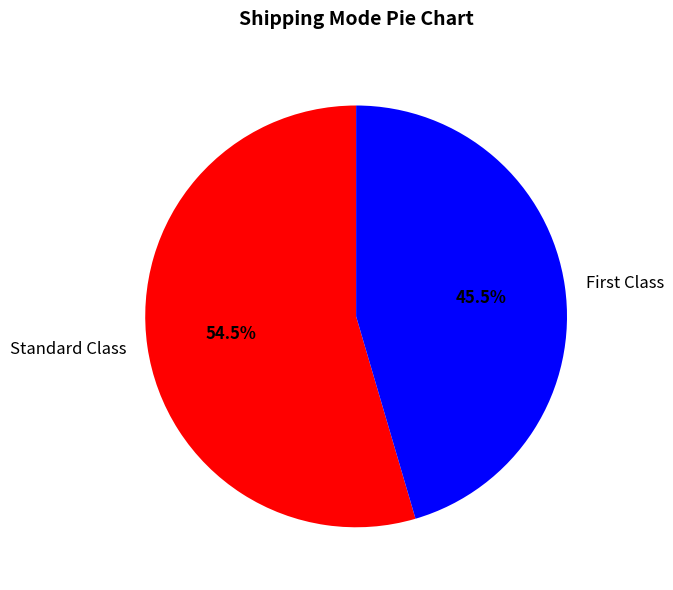

Is there a majority slice in this chart?

Yes